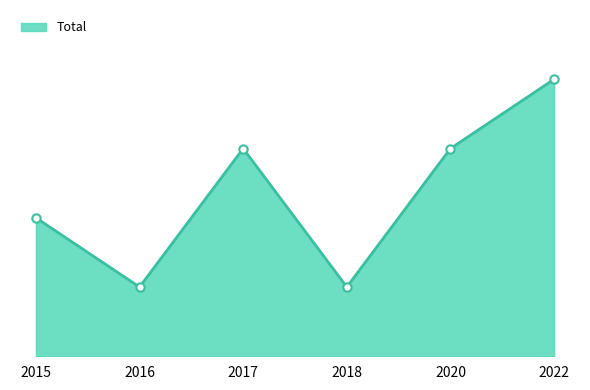

What is the difference between the values at 2022 and 2018?

3